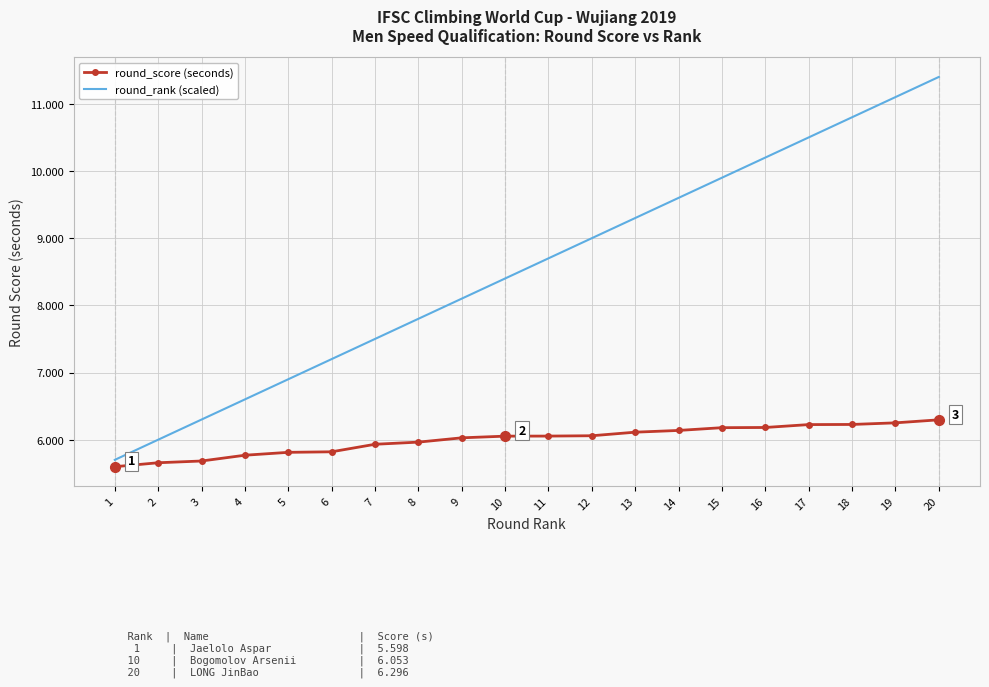

What is the total value across all series at 10?

14.5